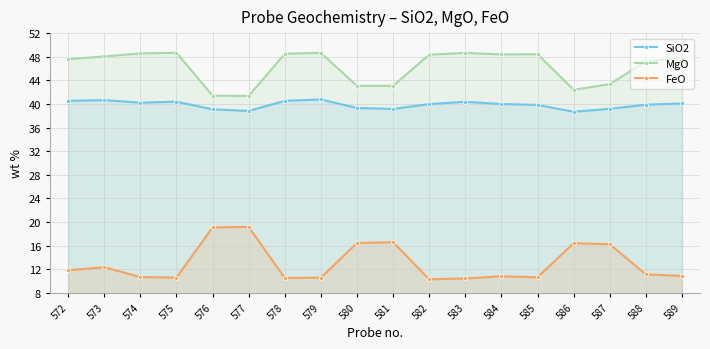

The FeO series shows 8.3 at 587. True or false?

False